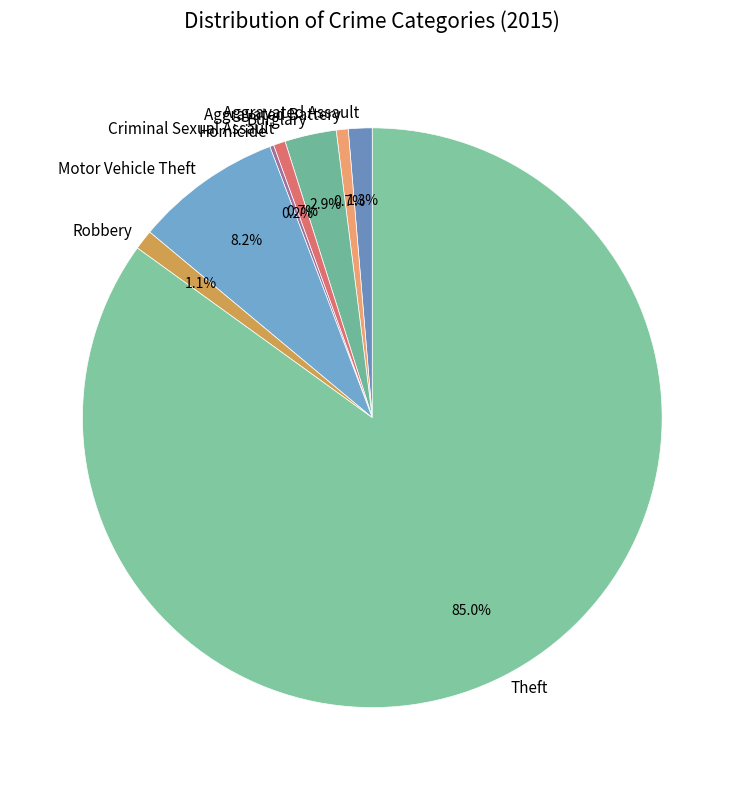

Which category has the biggest portion of the pie?

Theft